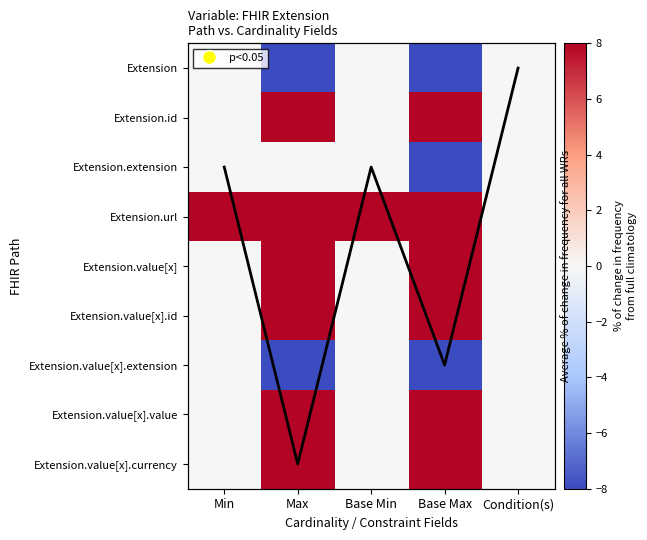

Rank the series at Min from lowest to highest value.

Extension, Extension.id, Extension.extension, Extension.value[x], Extension.value[x].id, Extension.value[x].extension, Extension.value[x].value, Extension.value[x].currency, avg_line, Extension.url